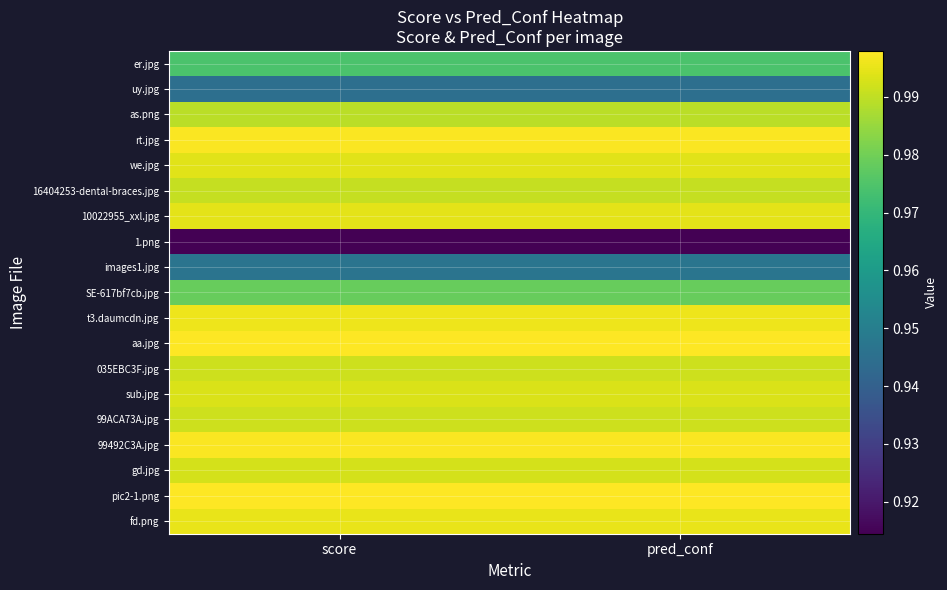

At how many categories does at least one series exceed 0?

2